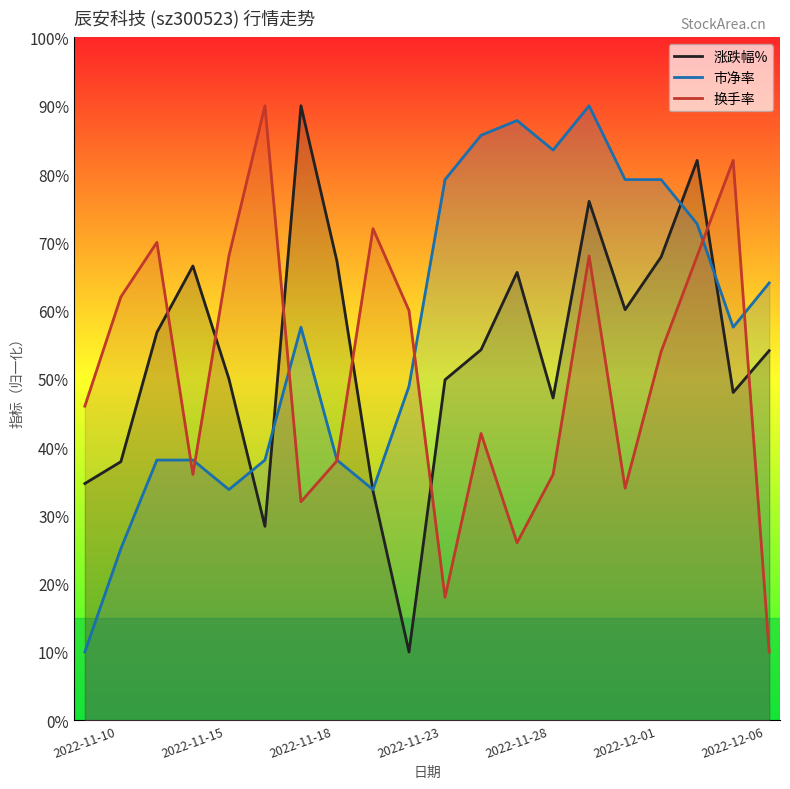

Which series has the largest range (max minus min)?

涨跌幅%